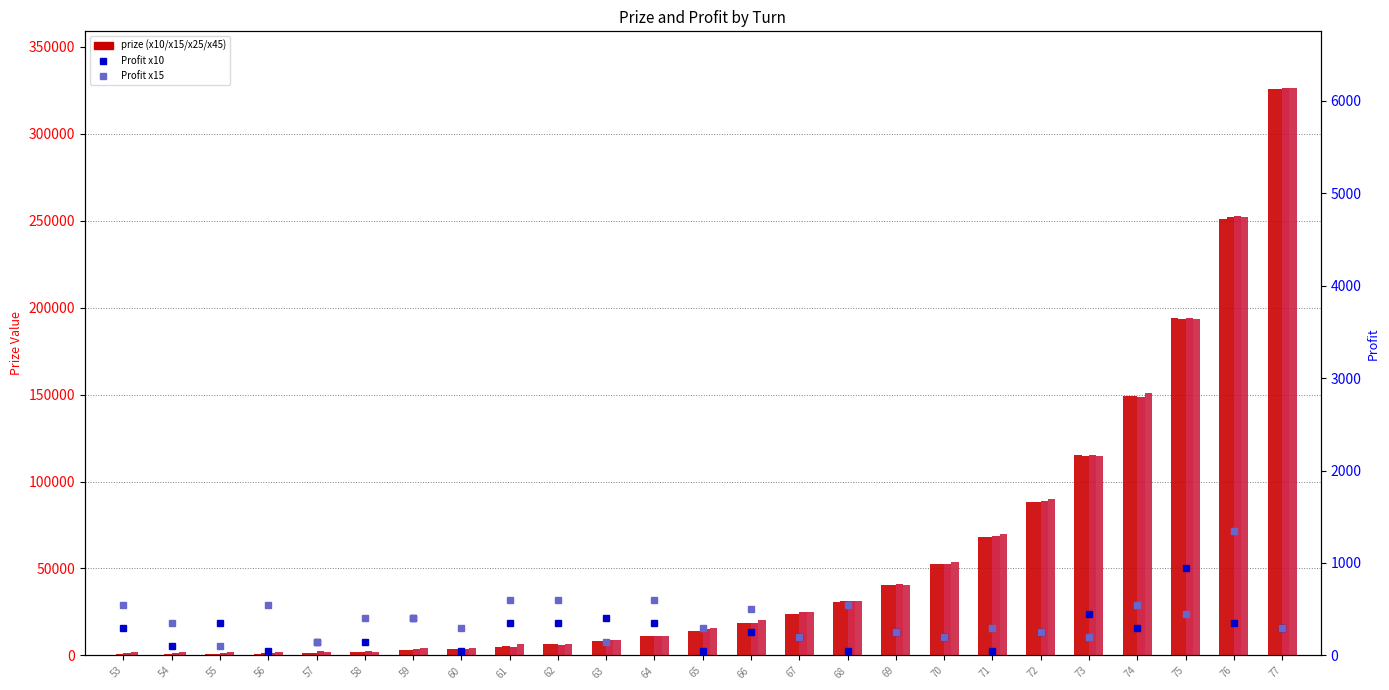

At which category is the sum across all series the highest?

77